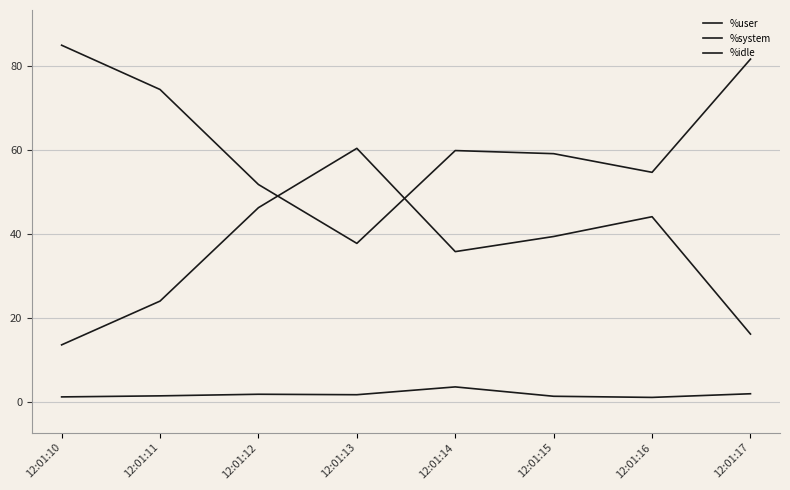

Is the value of %user at 12:01:13 greater than the value of %system at 12:01:14?

Yes